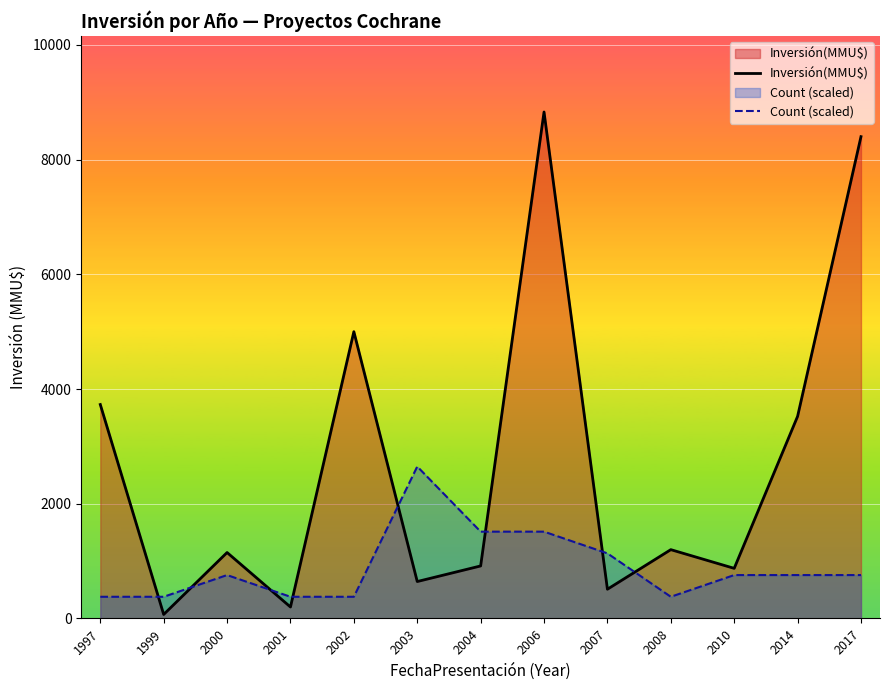

Count the number of categories in the chart.

13